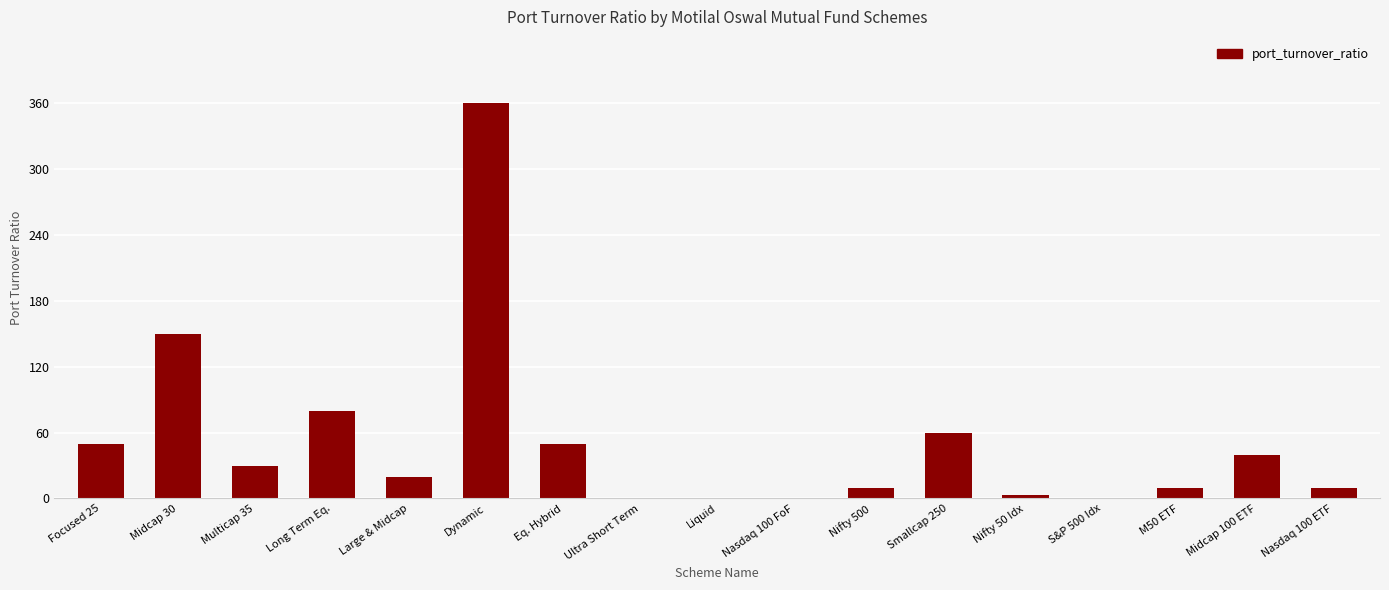

How many distinct data groups are displayed?

1